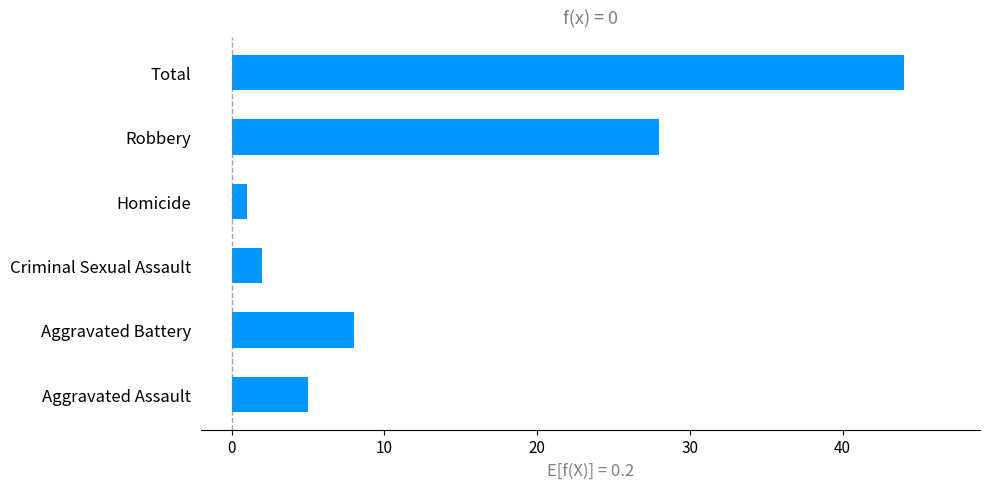

Does the chart contain any negative values?

No